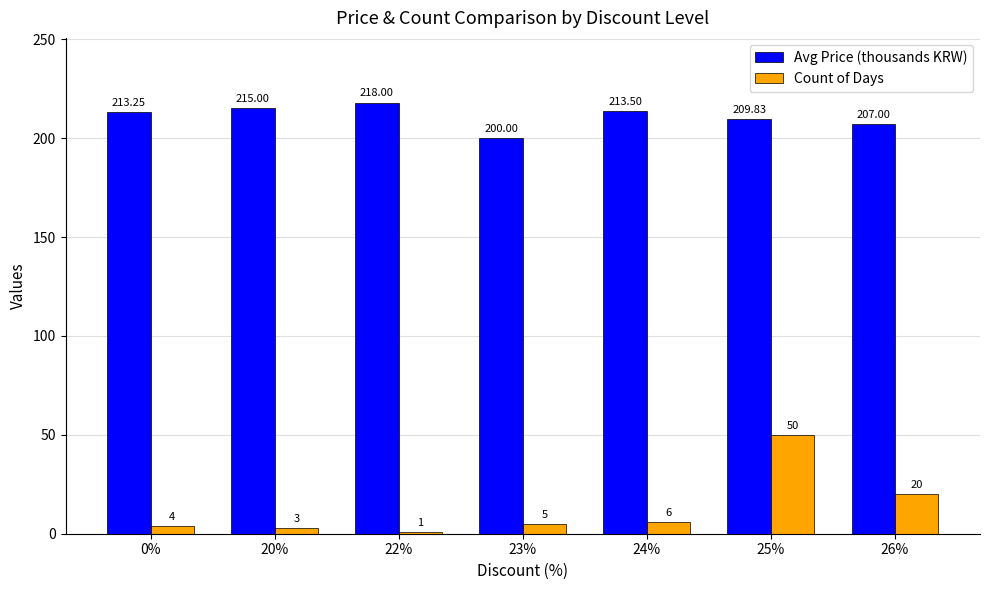

Which series has the widest spread of values?

Count of Days